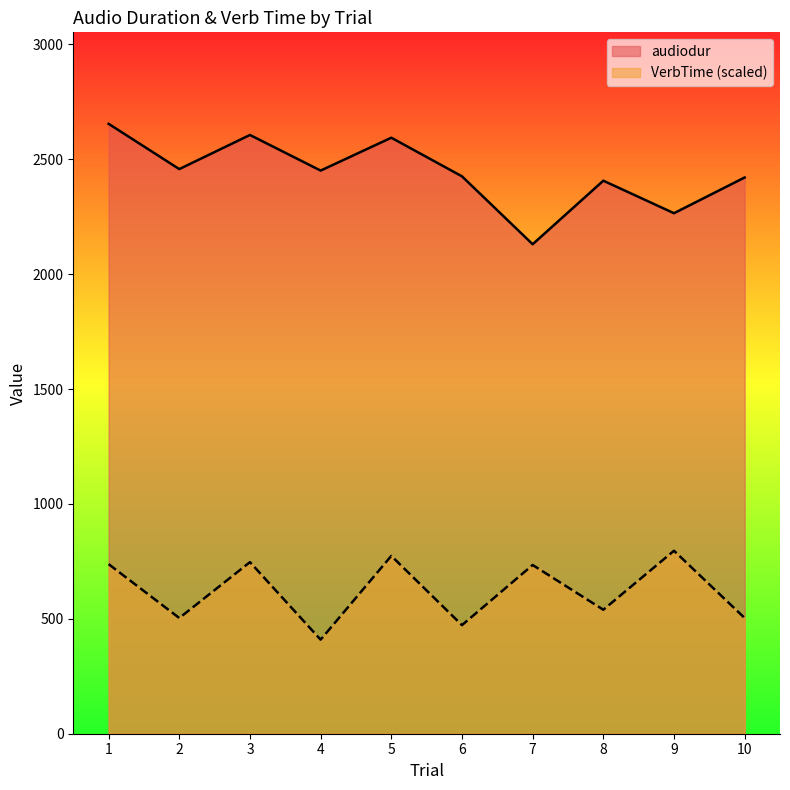

What are all the series names shown in the legend?

audiodur, VerbTime (scaled)